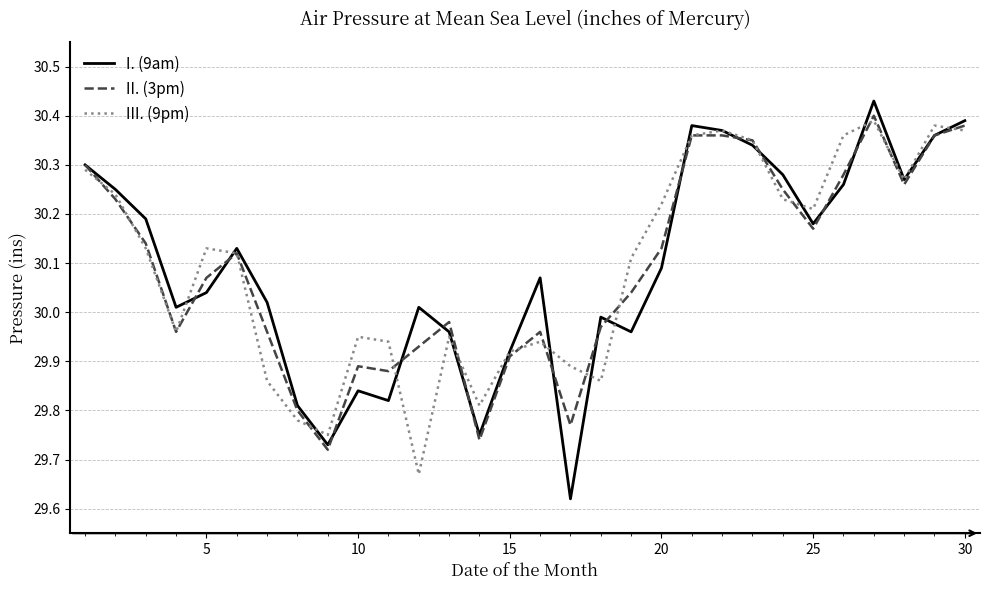

Which series has the largest range (max minus min)?

I. (9am)